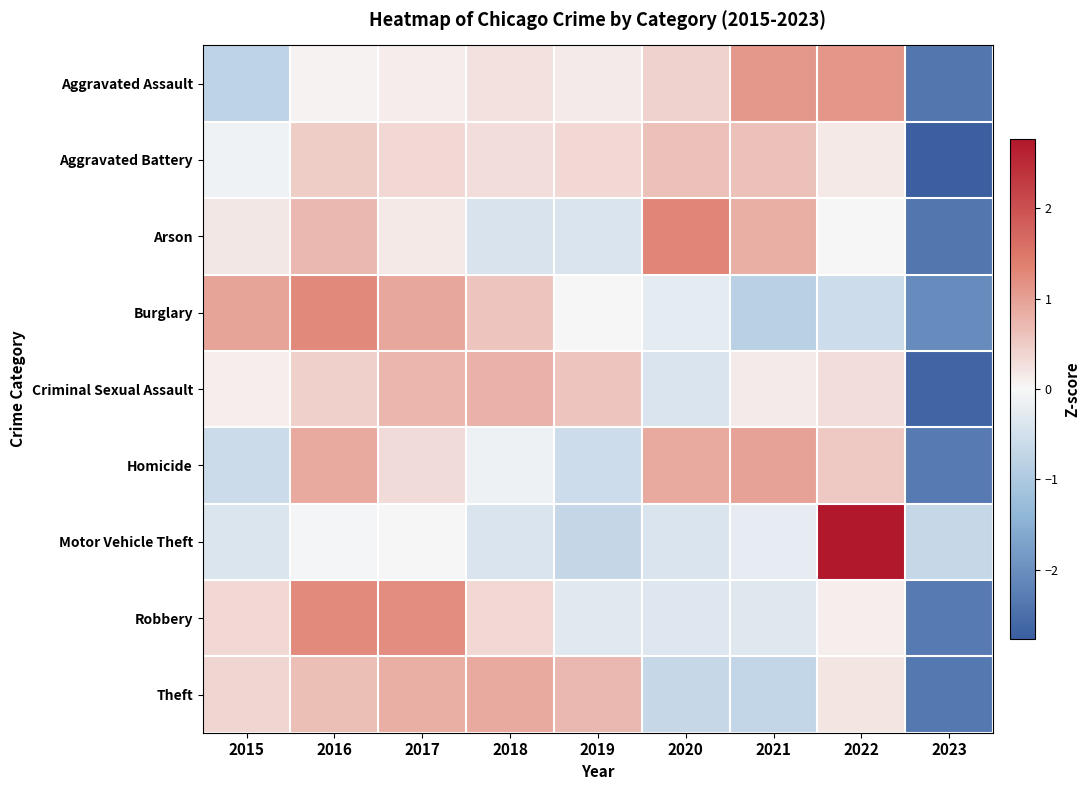

At which category is the sum across all series the highest?

2016